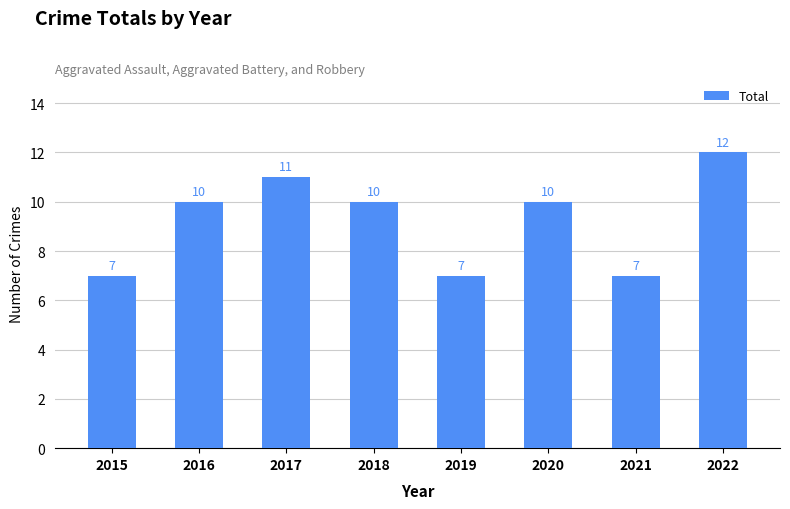

What is the value of the 4th bar from the left?

10